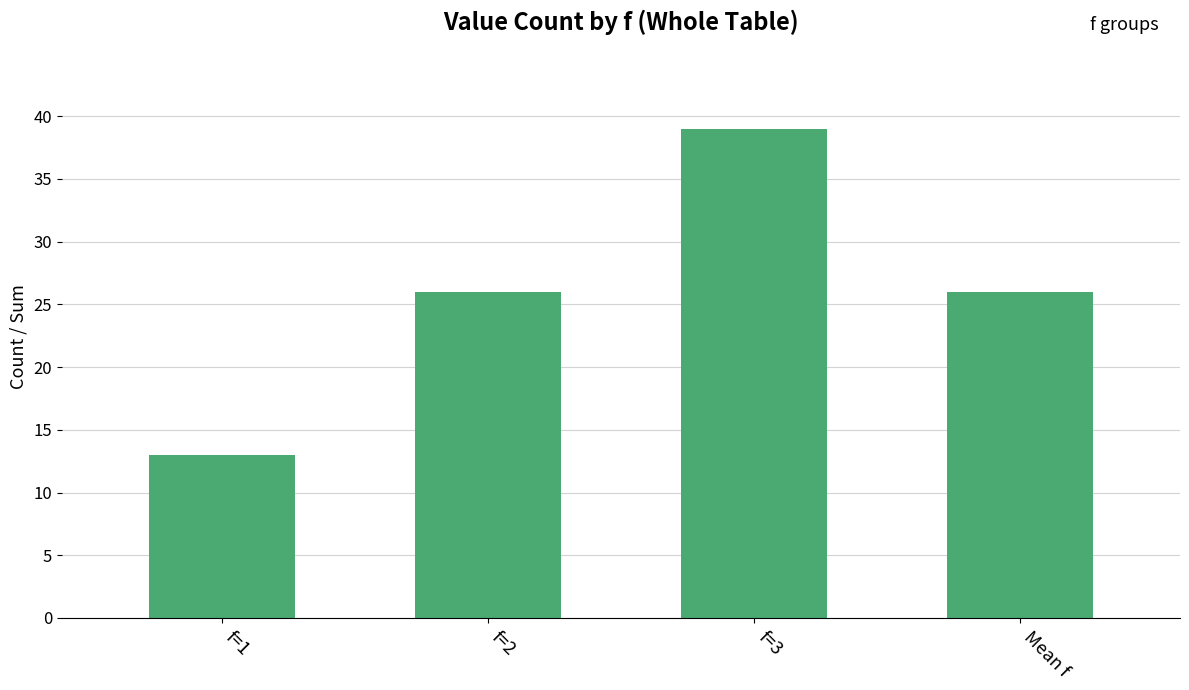

How many data points does each series have?

4